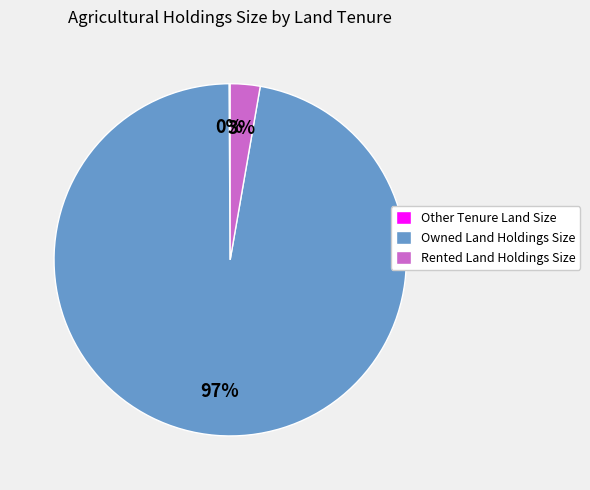

Does any single category account for the majority?

Yes